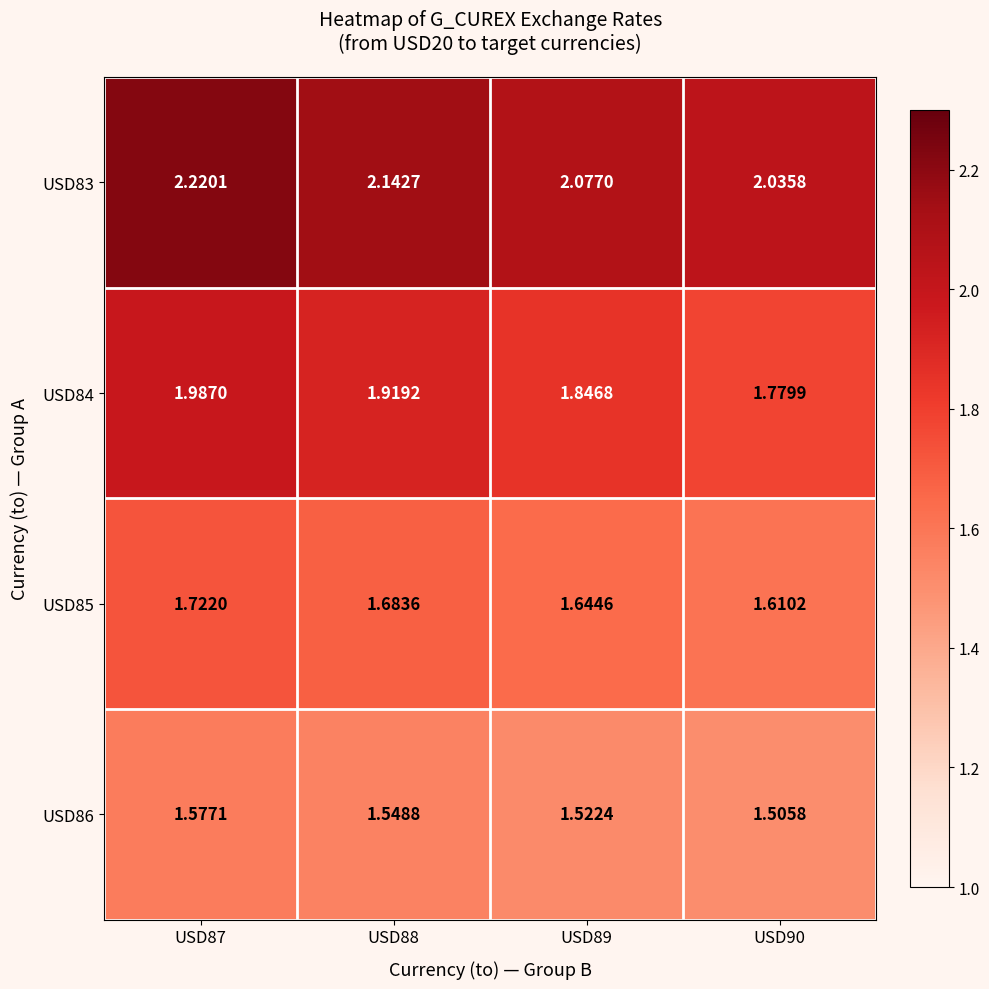

Is the value of USD83 at USD90 greater than the value of USD86 at USD87?

Yes